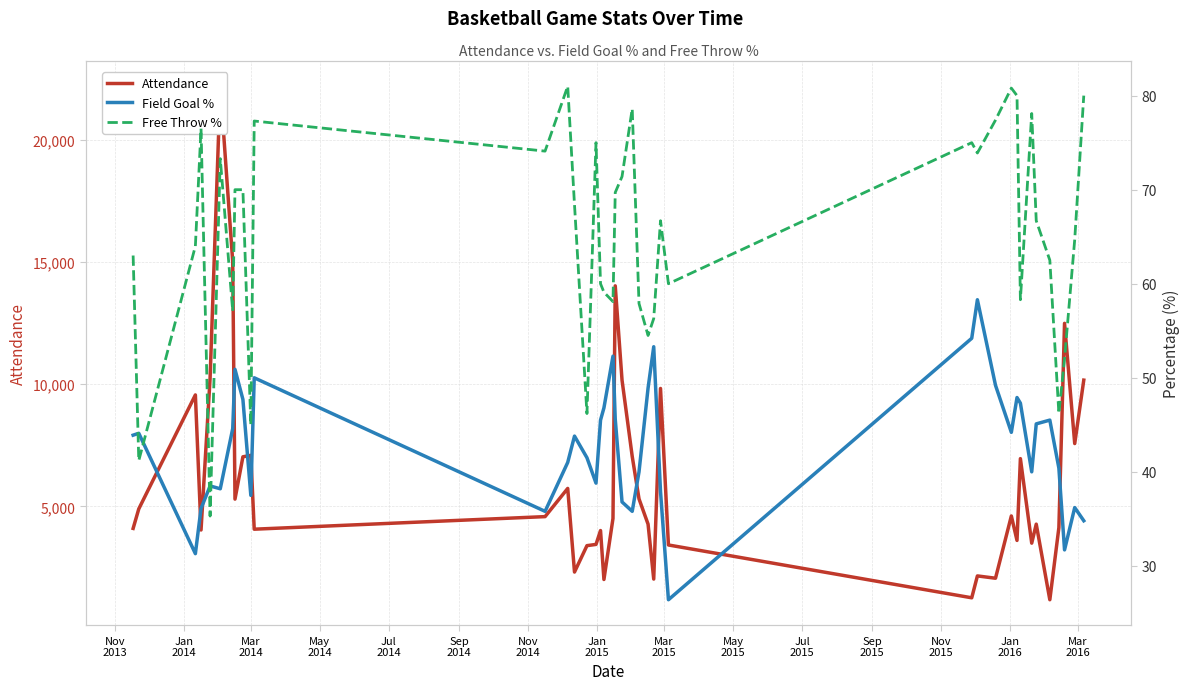

The value of Attendance at 26 is 1520.2. True or false?

False